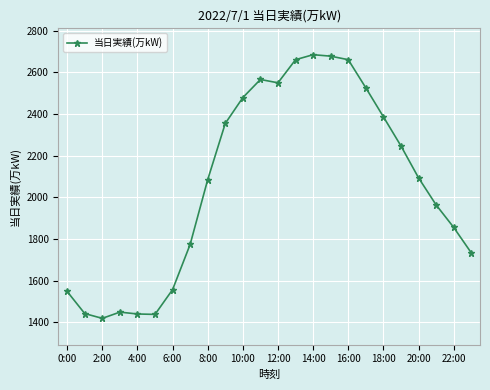

What is the maximum value shown in the chart?

2685